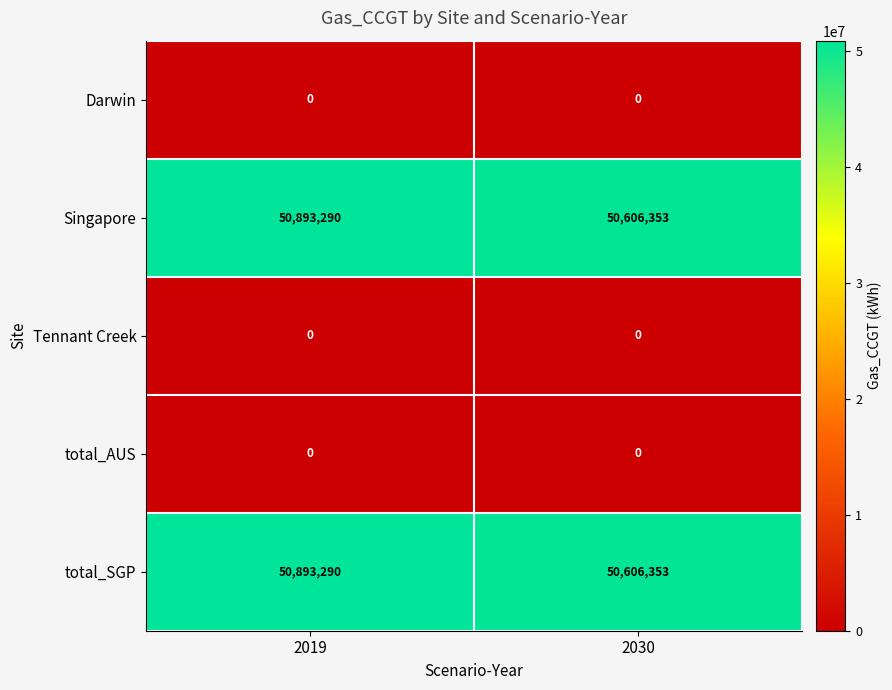

At how many categories does at least one series exceed 11820712?

2